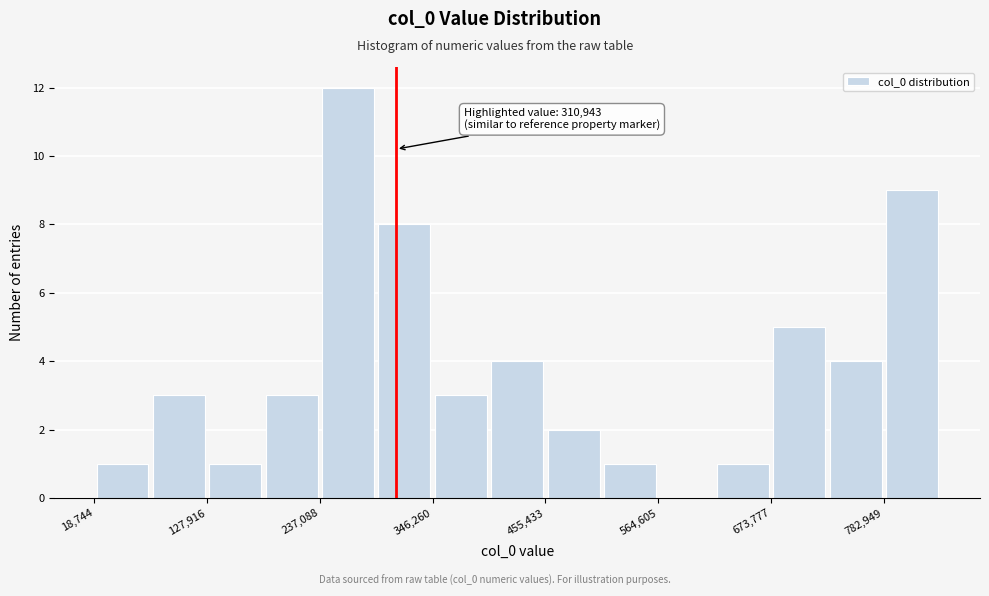

Read against the x-axis, roughly where is the centre of the tallest bar?

260000